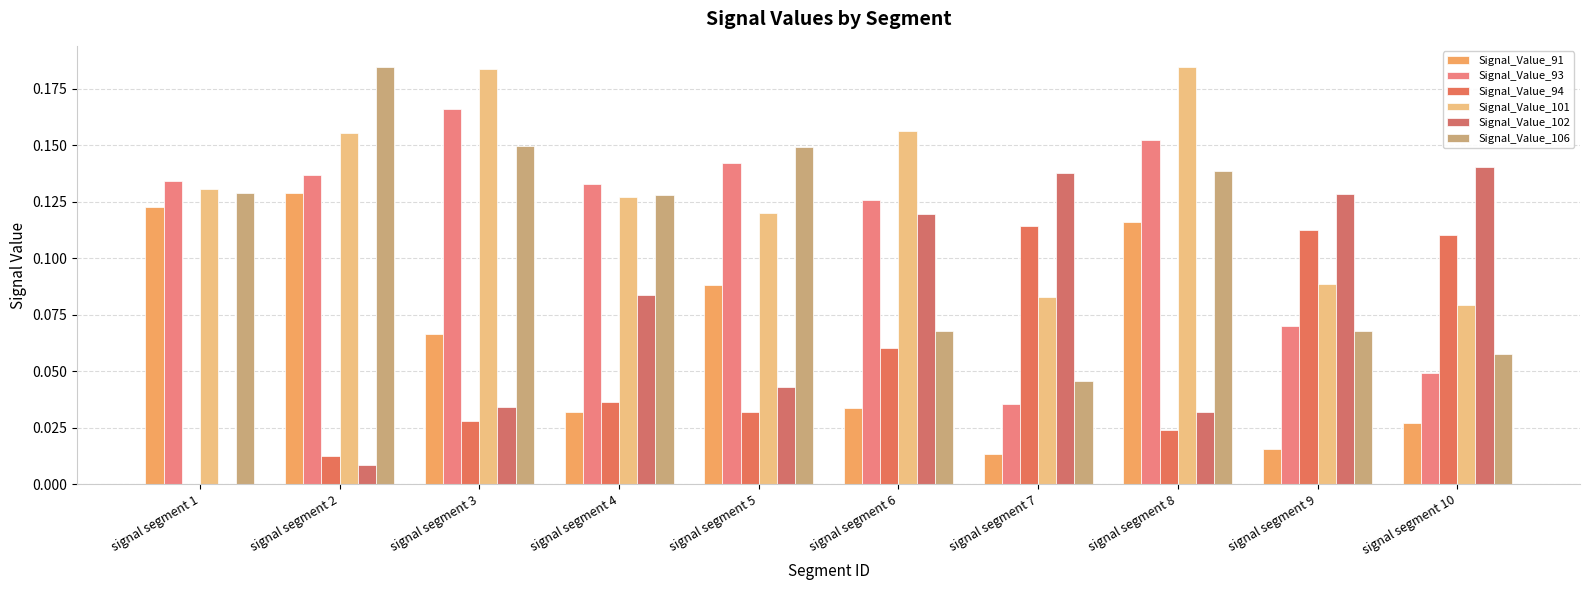

Which has a higher value, signal segment 9 or signal segment 4?

signal segment 4